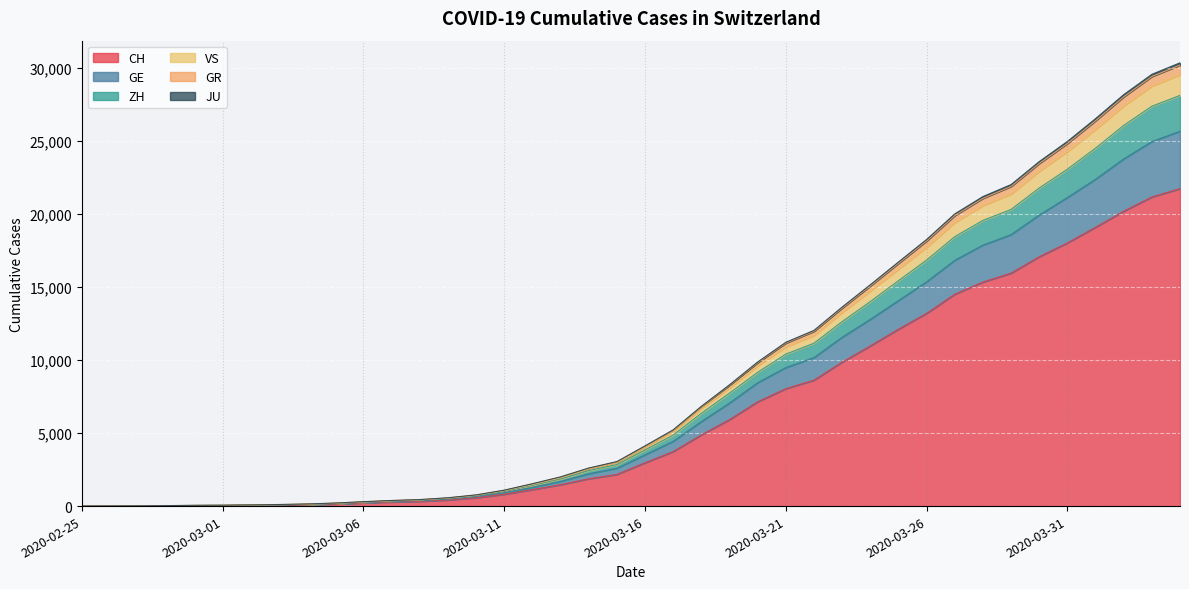

What is the maximum value for CH?

21728